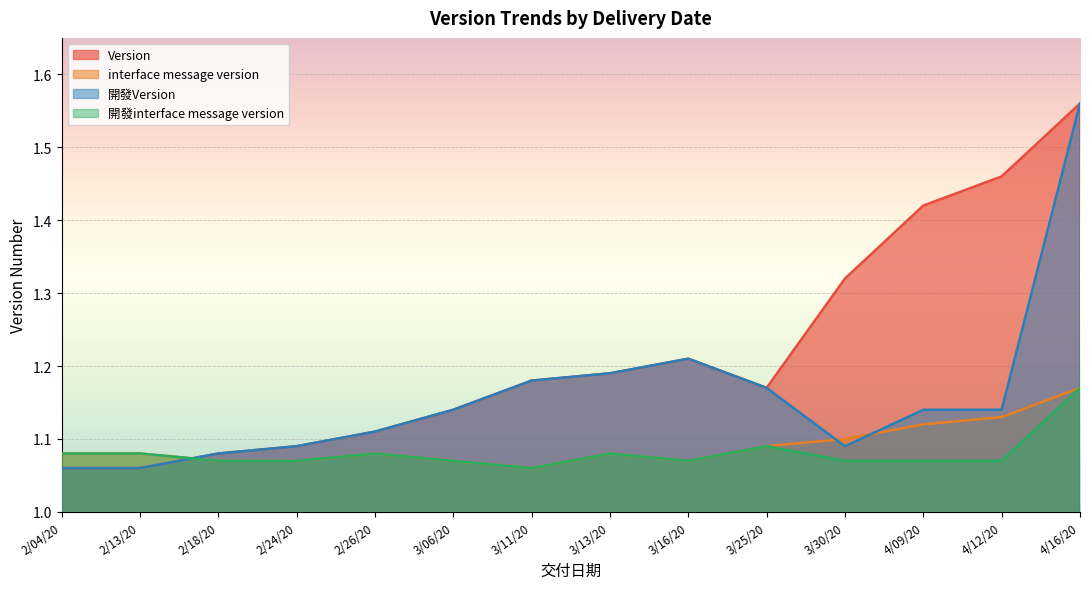

What position from the right is 3/25/20?

5